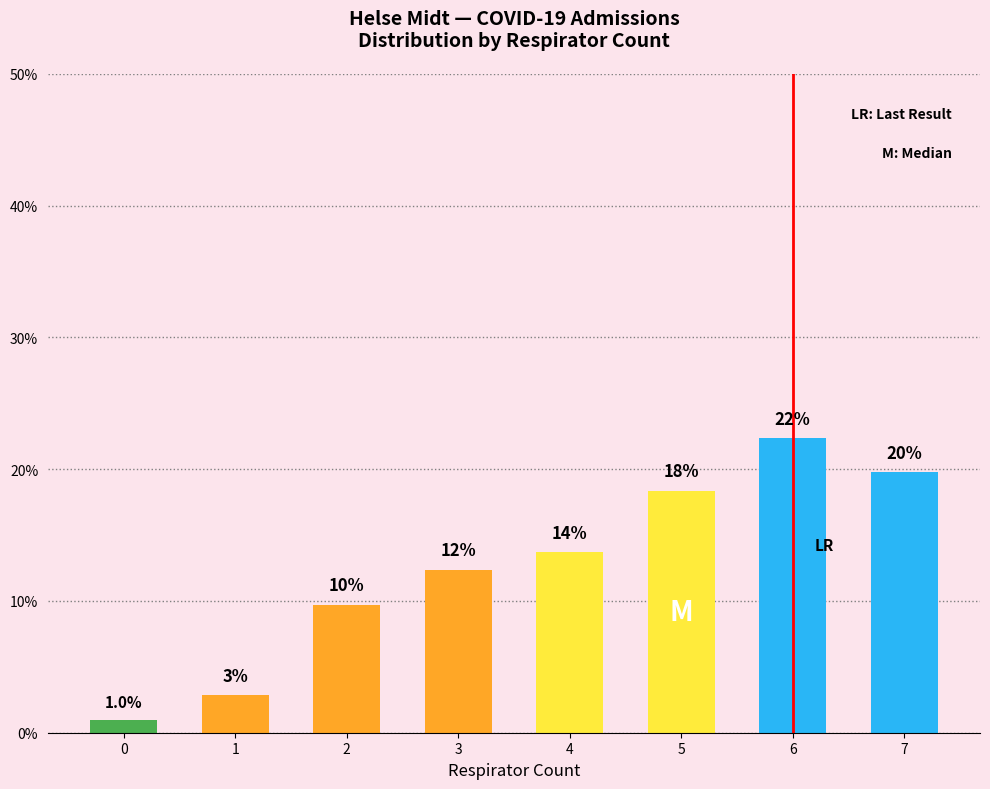

True or false: the data shows 32.5 at 6.

False